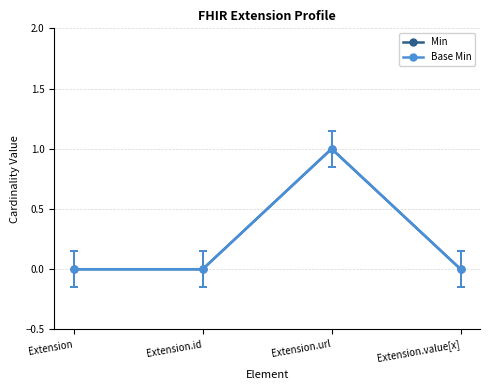

Which label corresponds to the smallest value in the chart?

Extension